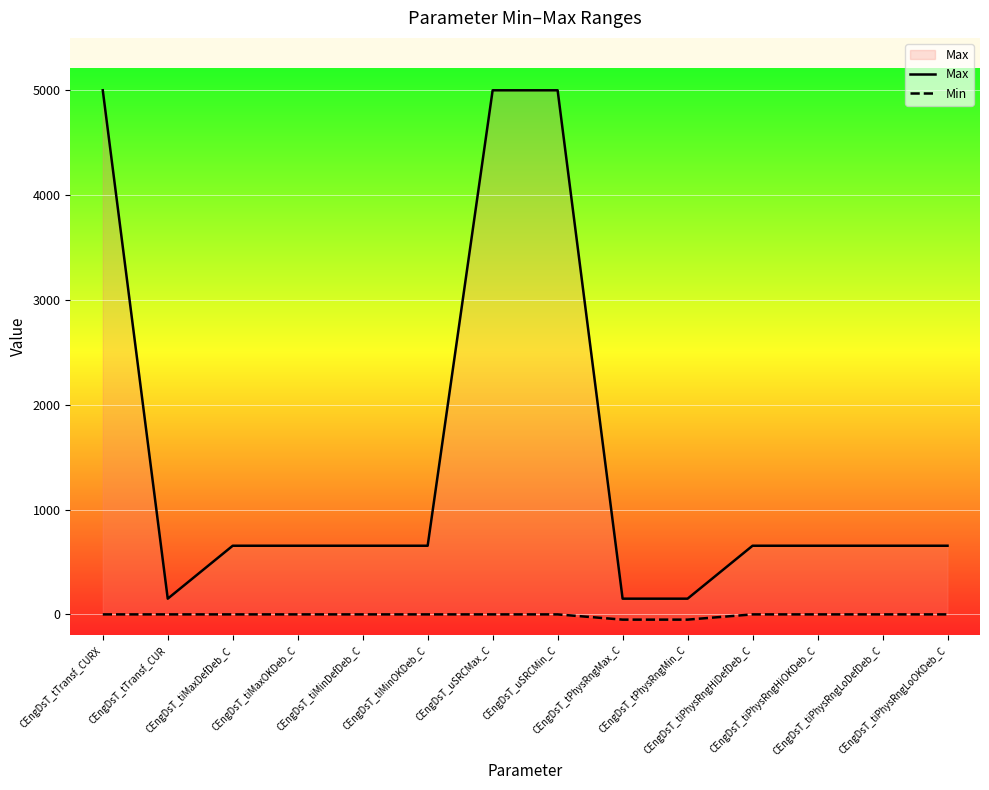

Rank the series by their average value, from highest to lowest.

Max, Min